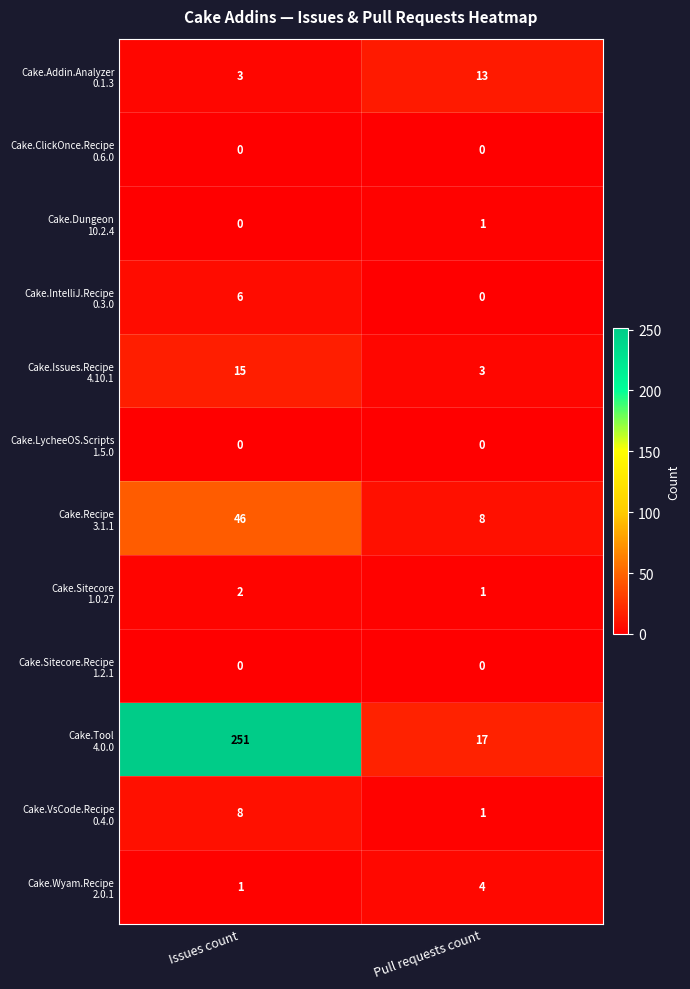

What is the spread (max minus min) of values at Issues count?

251